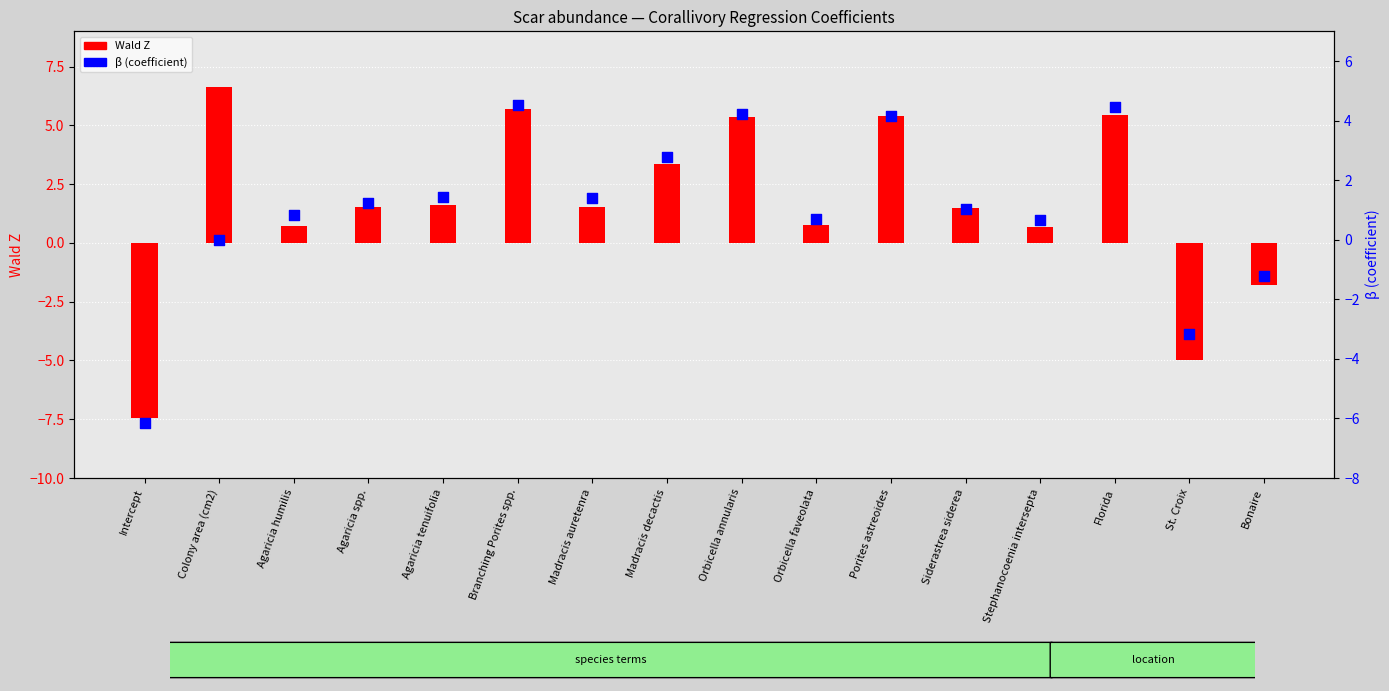

At how many categories does at least one series exceed -6?

15